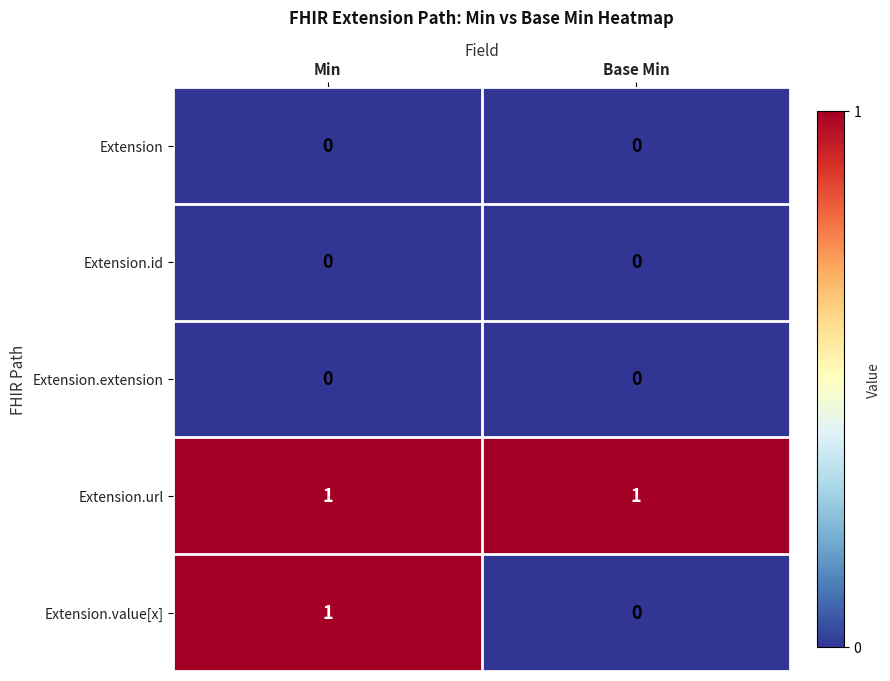

Which series has the largest range (max minus min)?

Extension.value[x]